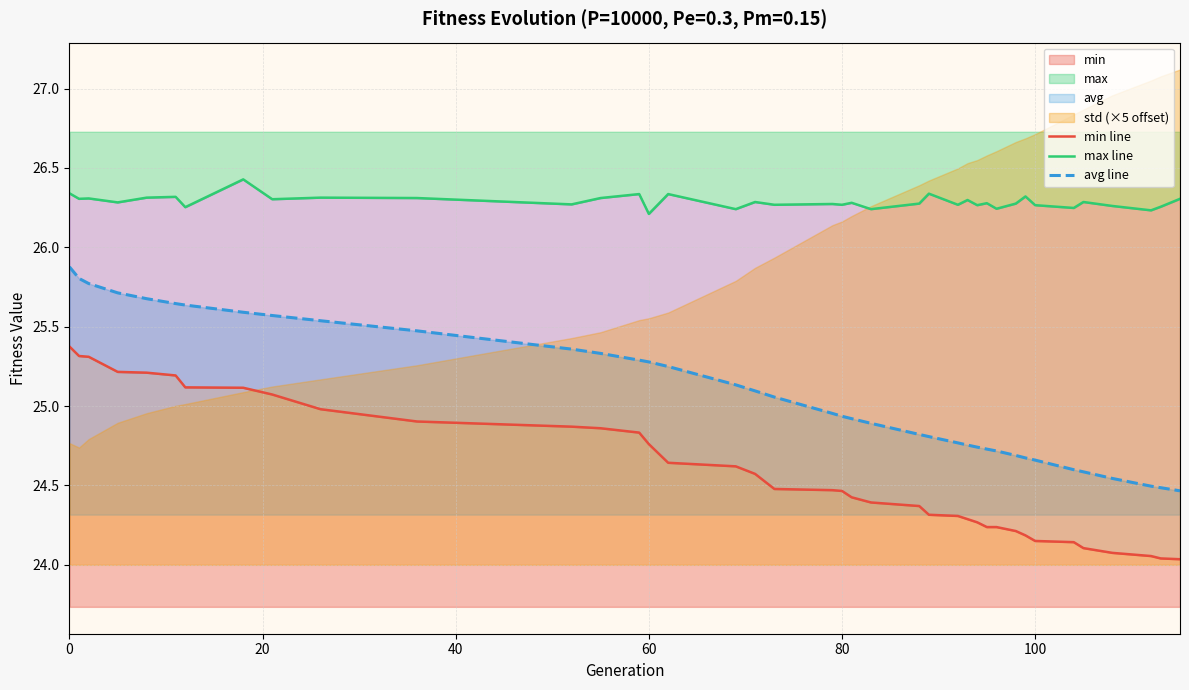

Is it true that avg line equals 15.1 at 0?

False